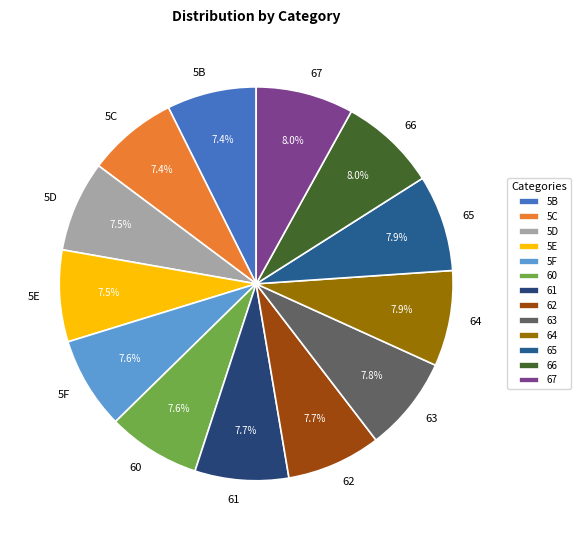

Is 62 the majority of the pie?

No